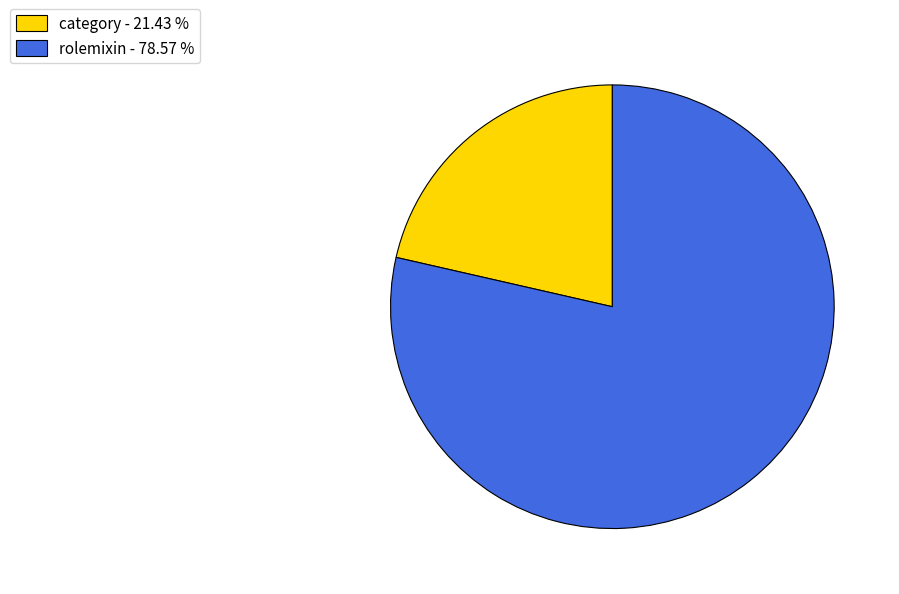

Which category accounts for the majority?

rolemixin